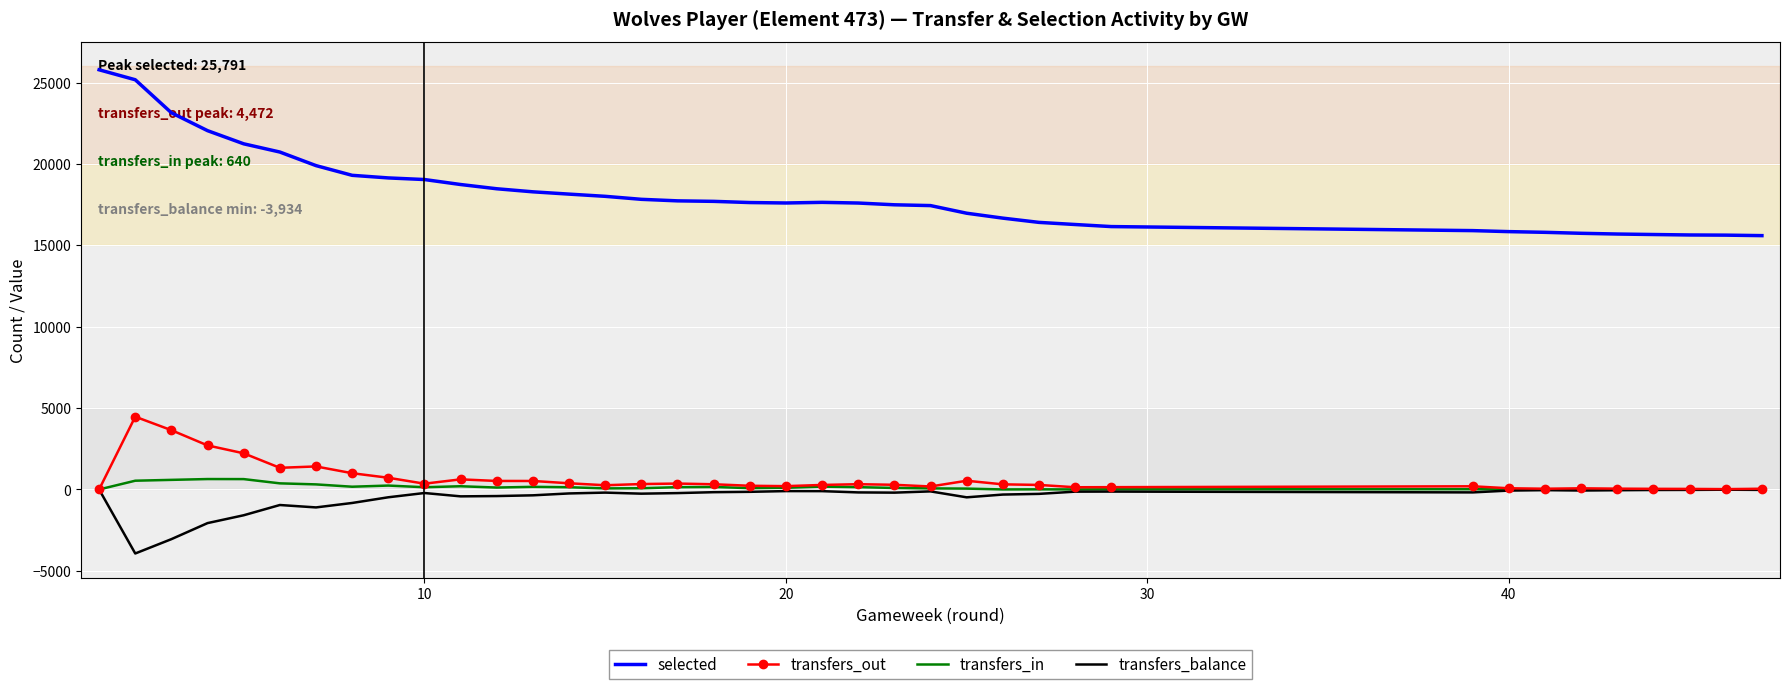

True or false: selected and transfers_balance cross at least once.

False